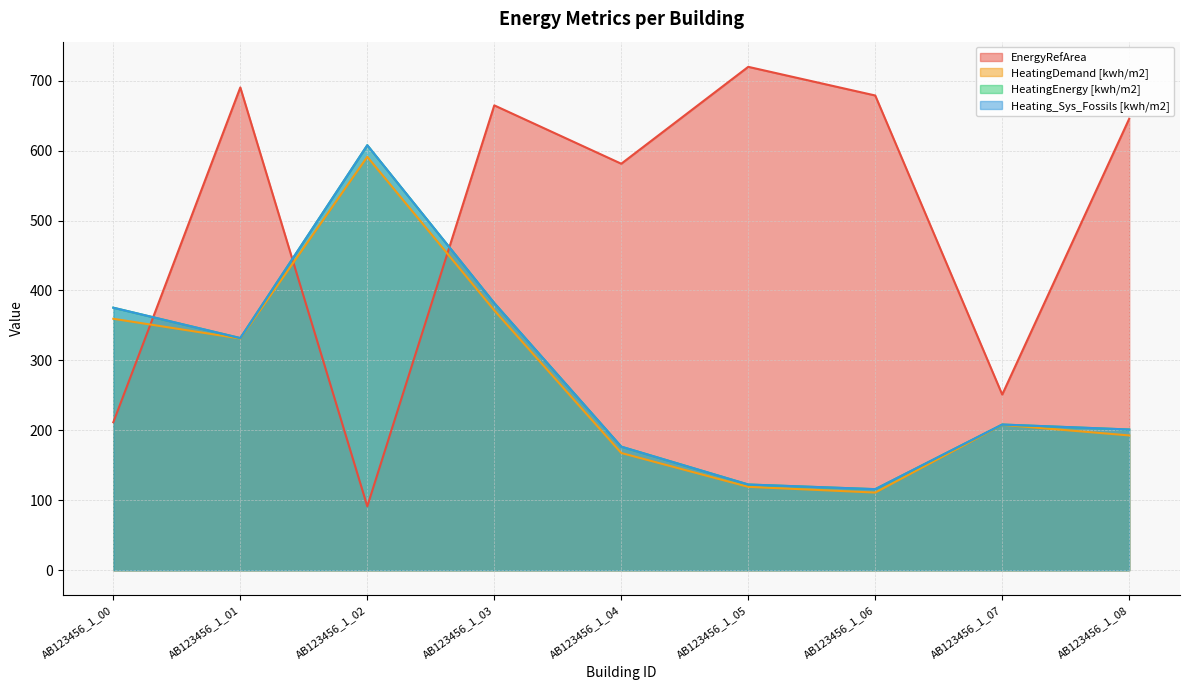

The EnergyRefArea series shows 257.0 at AB123456_1_08. True or false?

False